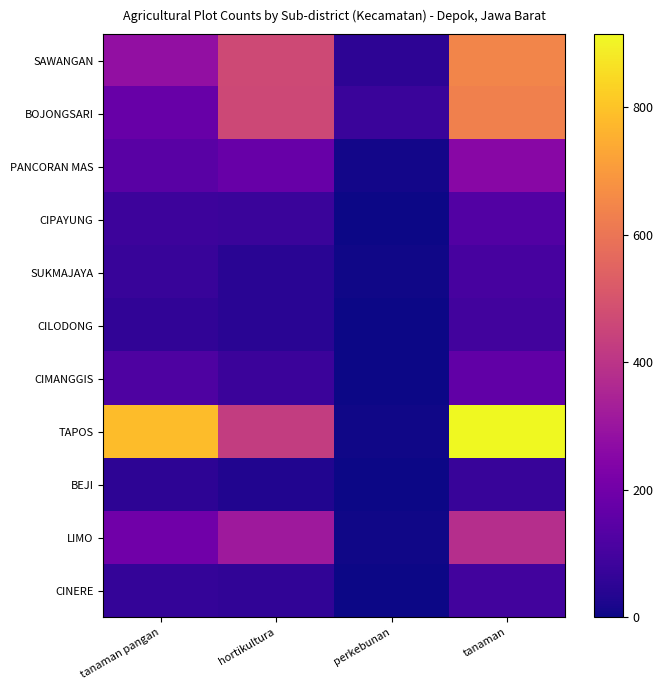

Reading left to right, extract all data points from this chart.

SAWANGAN: tanaman pangan=282	hortikultura=467	perkebunan=53	tanaman=645
BOJONGSARI: tanaman pangan=176	hortikultura=462	perkebunan=77	tanaman=630
PANCORAN MAS: tanaman pangan=143	hortikultura=176	perkebunan=9	tanaman=257
CIPAYUNG: tanaman pangan=85	hortikultura=77	perkebunan=3	tanaman=129
SUKMAJAYA: tanaman pangan=72	hortikultura=44	perkebunan=5	tanaman=104
CILODONG: tanaman pangan=59	hortikultura=44	perkebunan=1	tanaman=95
CIMANGGIS: tanaman pangan=120	hortikultura=81	perkebunan=3	tanaman=162
TAPOS: tanaman pangan=783	hortikultura=425	perkebunan=6	tanaman=914
BEJI: tanaman pangan=52	hortikultura=31	perkebunan=0	tanaman=73
LIMO: tanaman pangan=199	hortikultura=311	perkebunan=4	tanaman=382
CINERE: tanaman pangan=66	hortikultura=60	perkebunan=2	tanaman=95